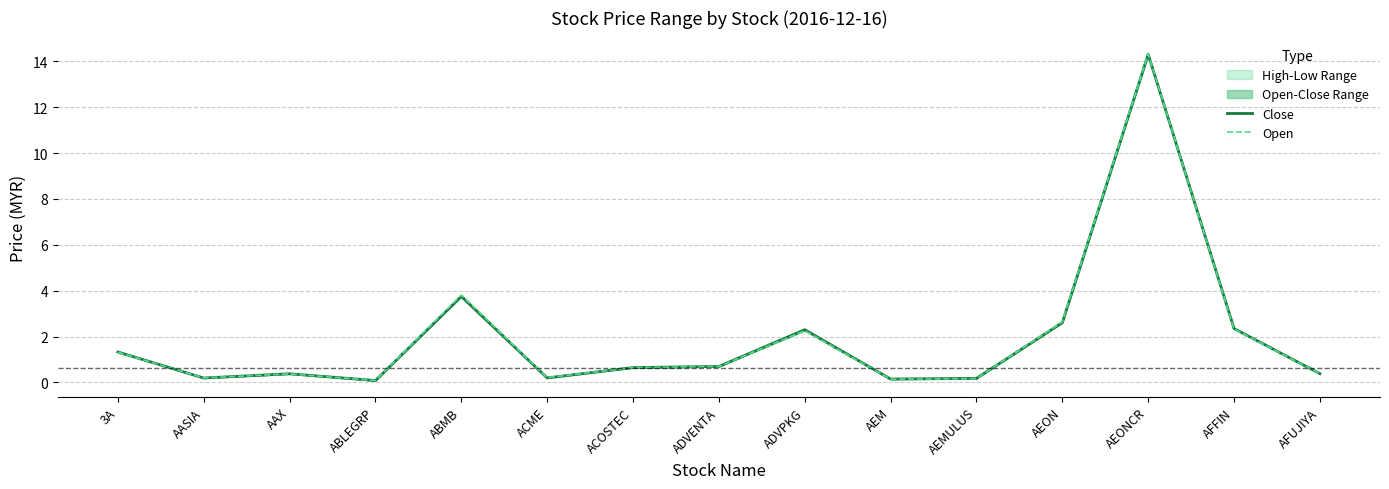

Where is the first local minimum for Close?

AASIA